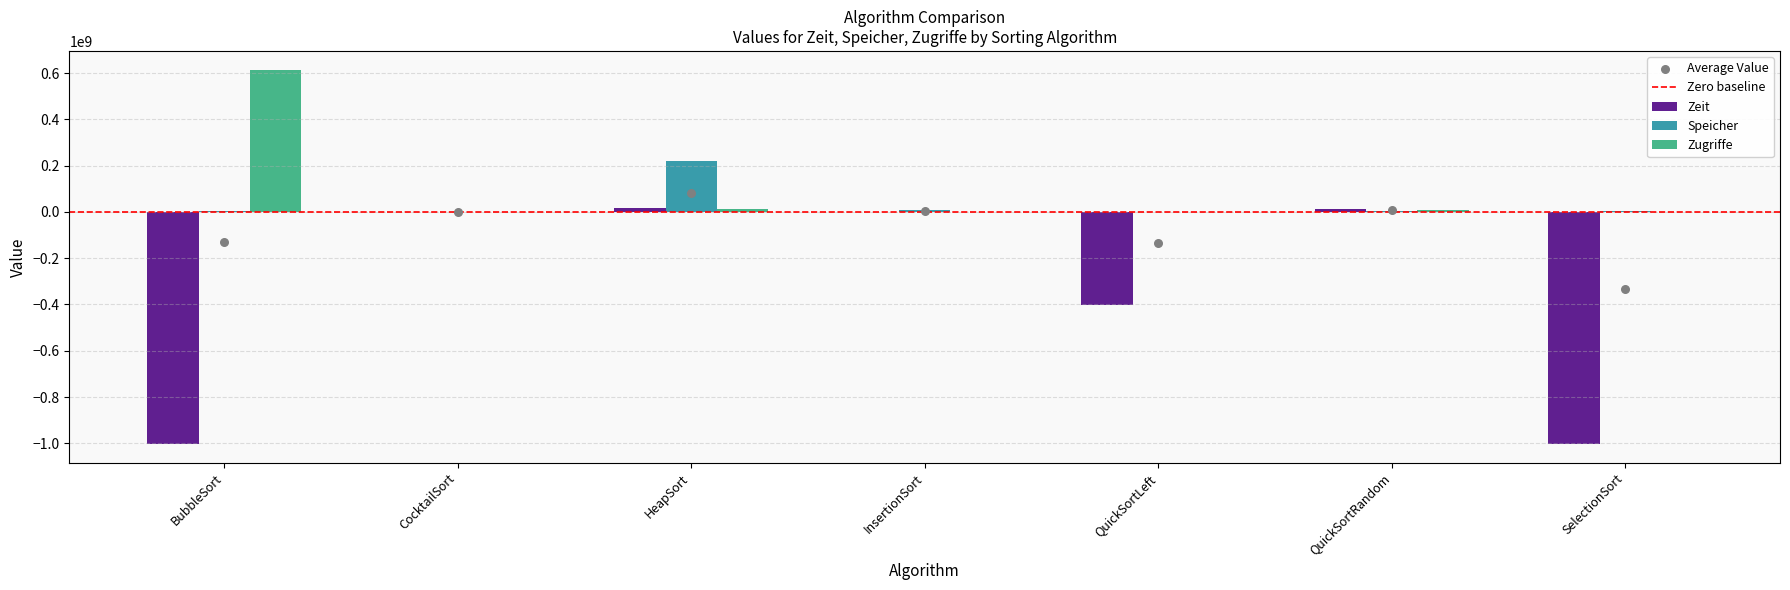

At which category is the sum across all series the highest?

HeapSort